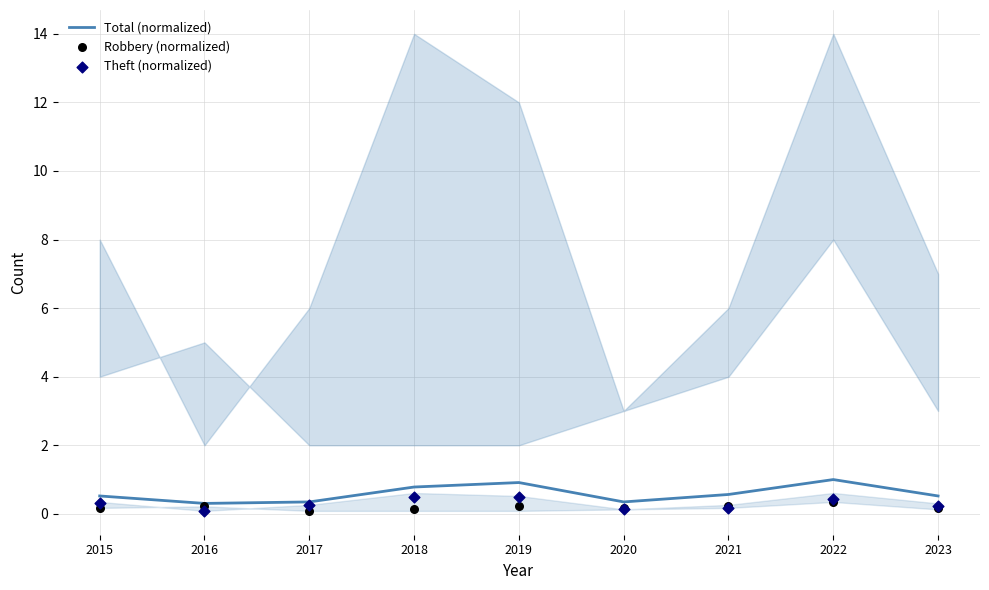

Which series has the largest total across all categories?

Total (normalized)